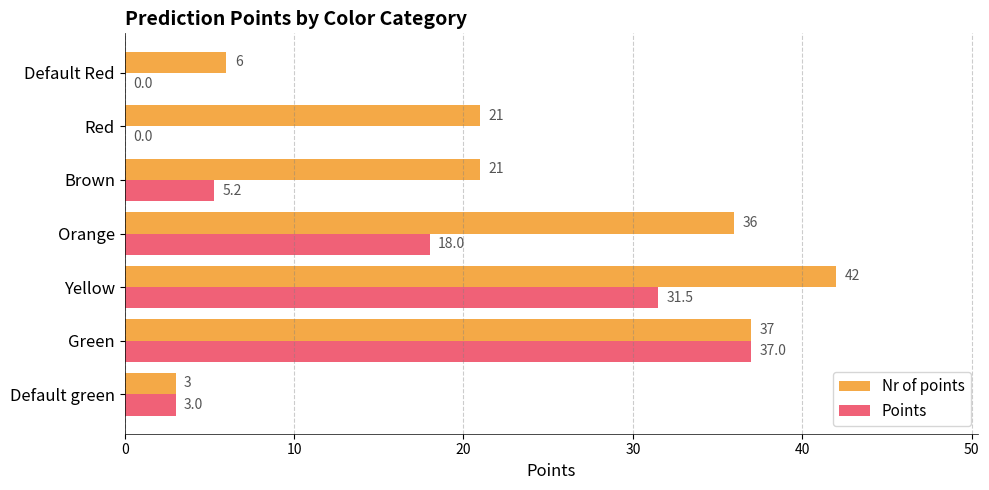

What is the sum of all Nr of points values?

166.0